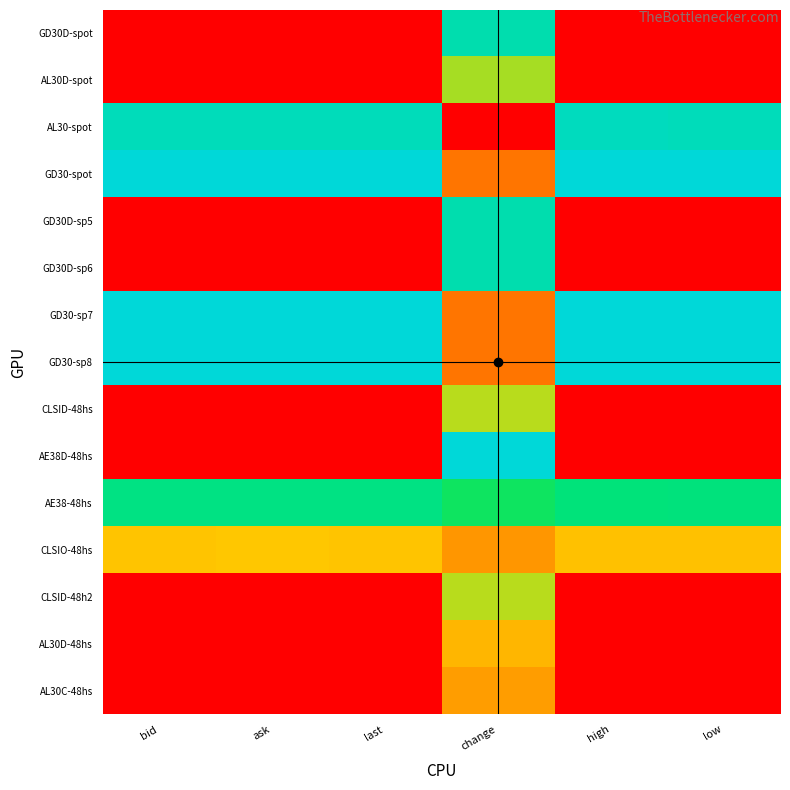

Reading left to right, transcribe all the data shown in this chart.

GD30D-spot: bid=0.0	ask=0.0	last=0.0	change=0.9	high=0.0	low=0.0
AL30D-spot: bid=0.0	ask=0.0	last=0.0	change=0.7	high=0.0	low=0.0
AL30-spot: bid=0.9	ask=0.9	last=0.9	change=0.0	high=1.0	low=0.9
GD30-spot: bid=1.0	ask=1.0	last=1.0	change=0.3	high=1.0	low=1.0
GD30D-sp5: bid=0.0	ask=0.0	last=0.0	change=0.9	high=0.0	low=0.0
GD30D-sp6: bid=0.0	ask=0.0	last=0.0	change=0.9	high=0.0	low=0.0
GD30-sp7: bid=1.0	ask=1.0	last=1.0	change=0.3	high=1.0	low=1.0
GD30-sp8: bid=1.0	ask=1.0	last=1.0	change=0.3	high=1.0	low=1.0
CLSID-48hs: bid=0.0	ask=0.0	last=0.0	change=0.7	high=0.0	low=0.0
AE38D-48hs: bid=0.0	ask=0.0	last=0.0	change=1.0	high=0.0	low=0.0
AE38-48hs: bid=0.9	ask=0.8	last=0.8	change=0.8	high=0.8	low=0.8
CLSIO-48hs: bid=0.5	ask=0.6	last=0.5	change=0.4	high=0.5	low=0.5
CLSID-48h2: bid=0.0	ask=0.0	last=0.0	change=0.7	high=0.0	low=0.0
AL30D-48hs: bid=0.0	ask=0.0	last=0.0	change=0.5	high=0.0	low=0.0
AL30C-48hs: bid=0.0	ask=0.0	last=0.0	change=0.4	high=0.0	low=0.0